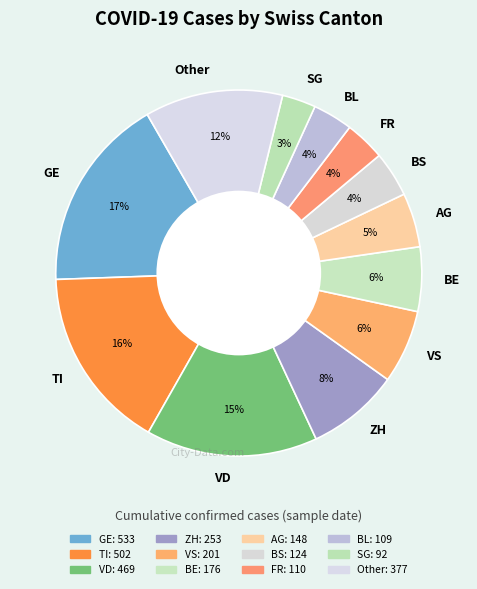

True or false: Other accounts for 27% of the total.

False